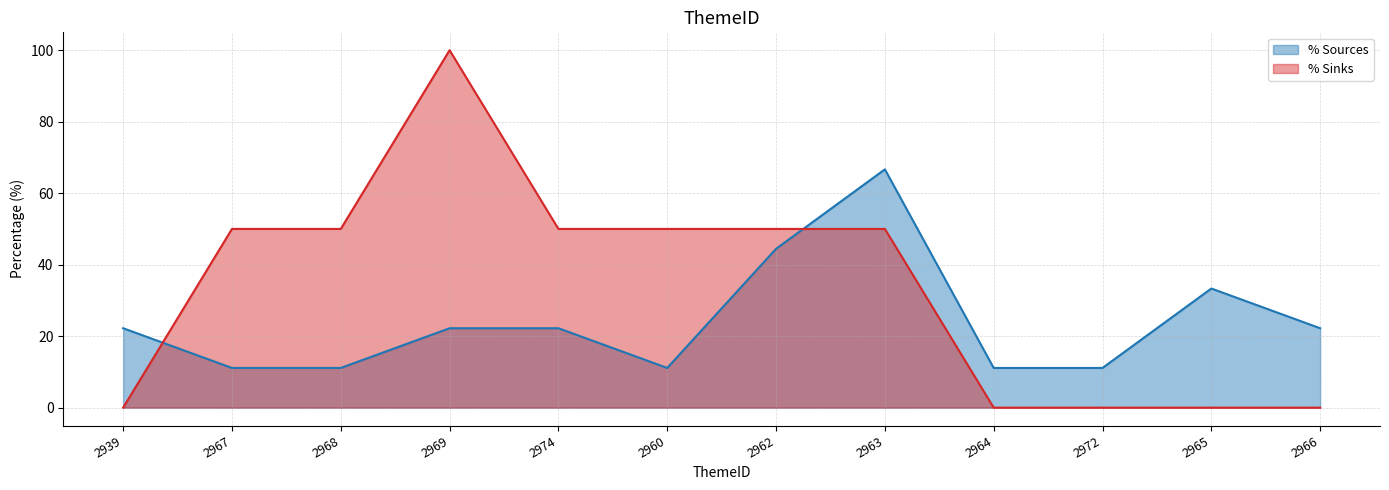

Reading left to right, extract all data points from this chart.

% Sources: 22.2	11.1	11.1	22.2	22.2	11.1	44.4	66.7	11.1	11.1	33.3	22.2
% Sinks: 0.0	50.0	50.0	100.0	50.0	50.0	50.0	50.0	0.0	0.0	0.0	0.0